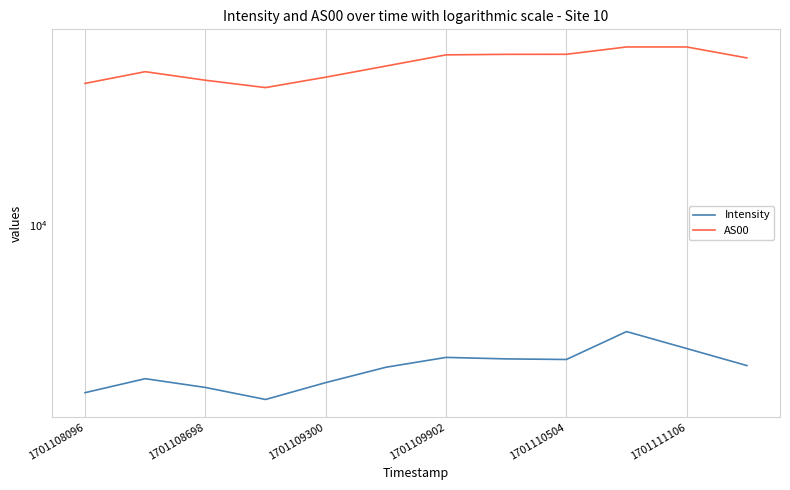

What value does the AS00 series have at 1701108096?

44585.0